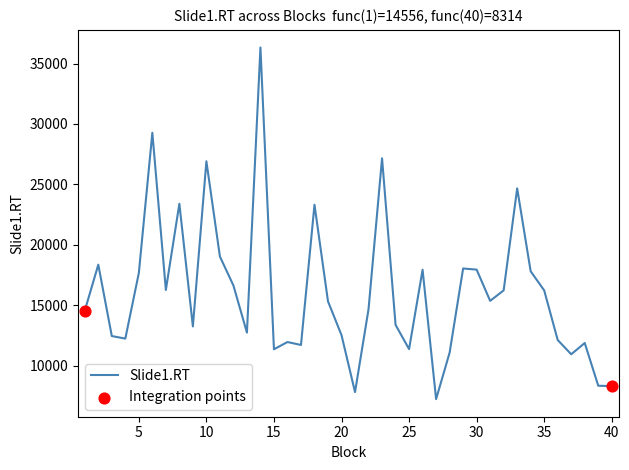

What is the maximum value shown in the chart?

36330